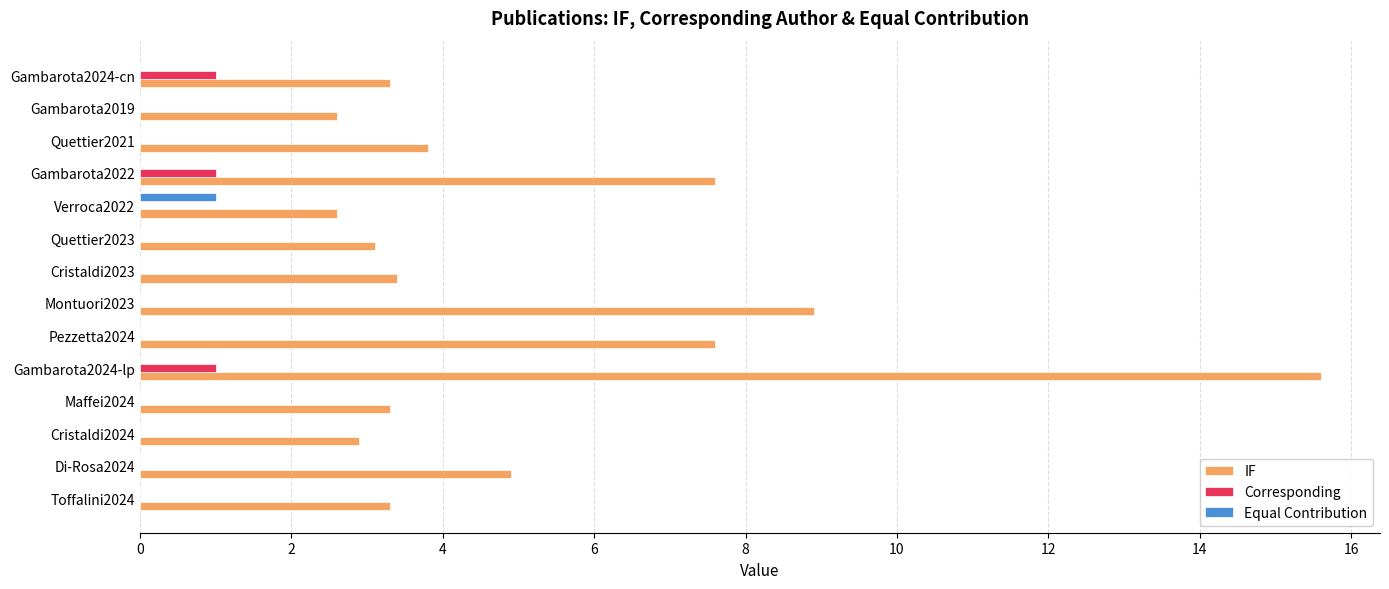

The value of IF at Quettier2021 is 3.8. True or false?

True